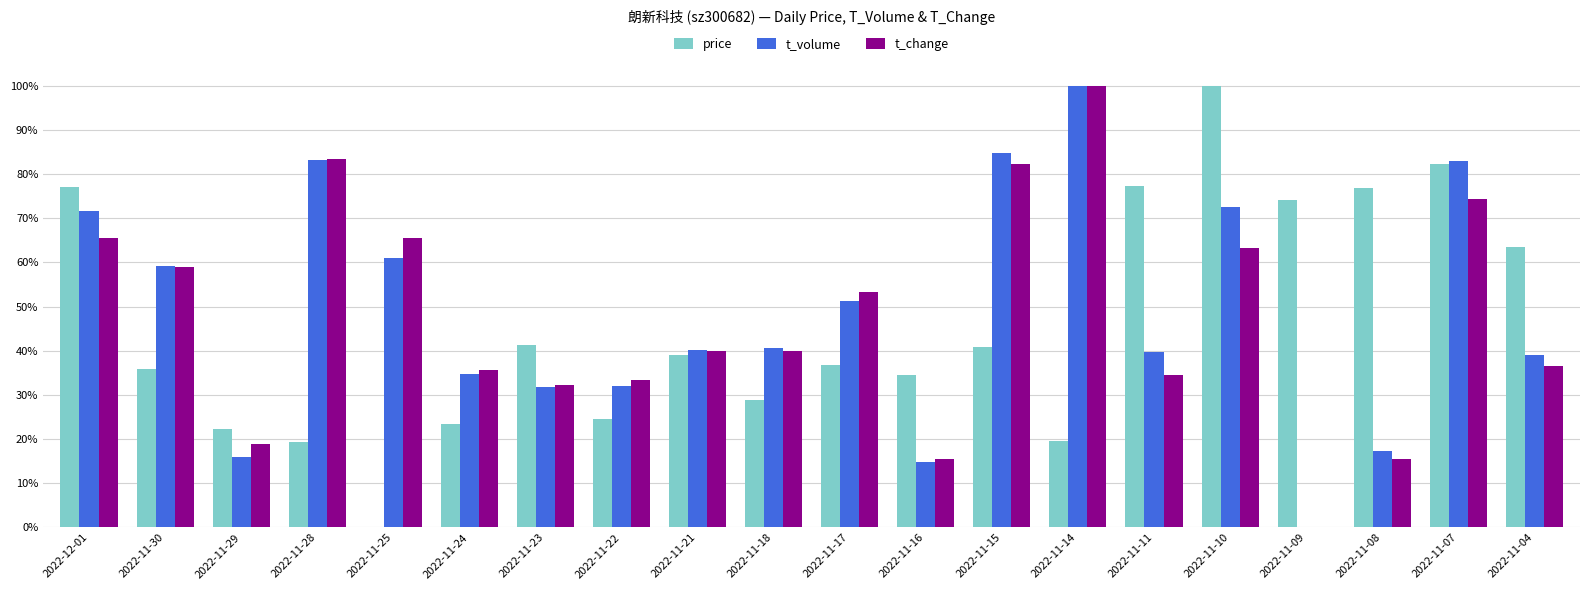

Are the bars horizontal?

No